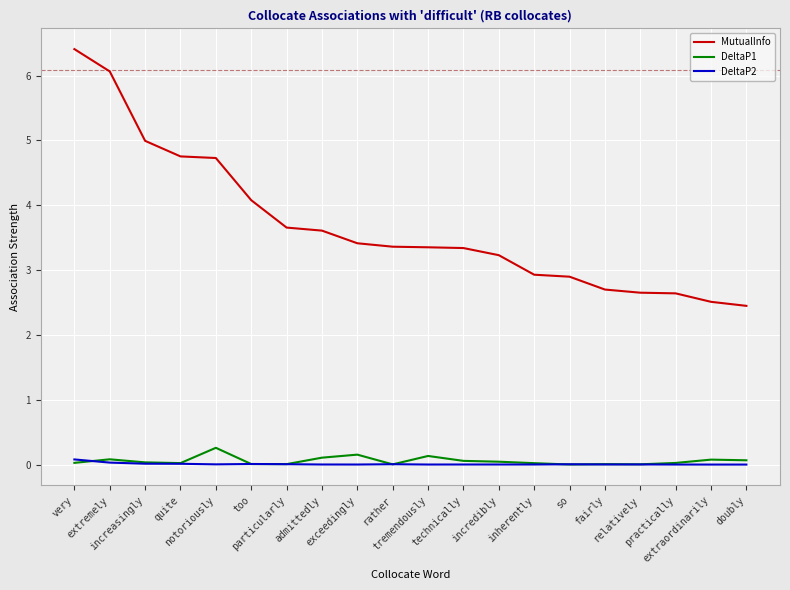

What is the spread (max minus min) of values at inherently?

2.9